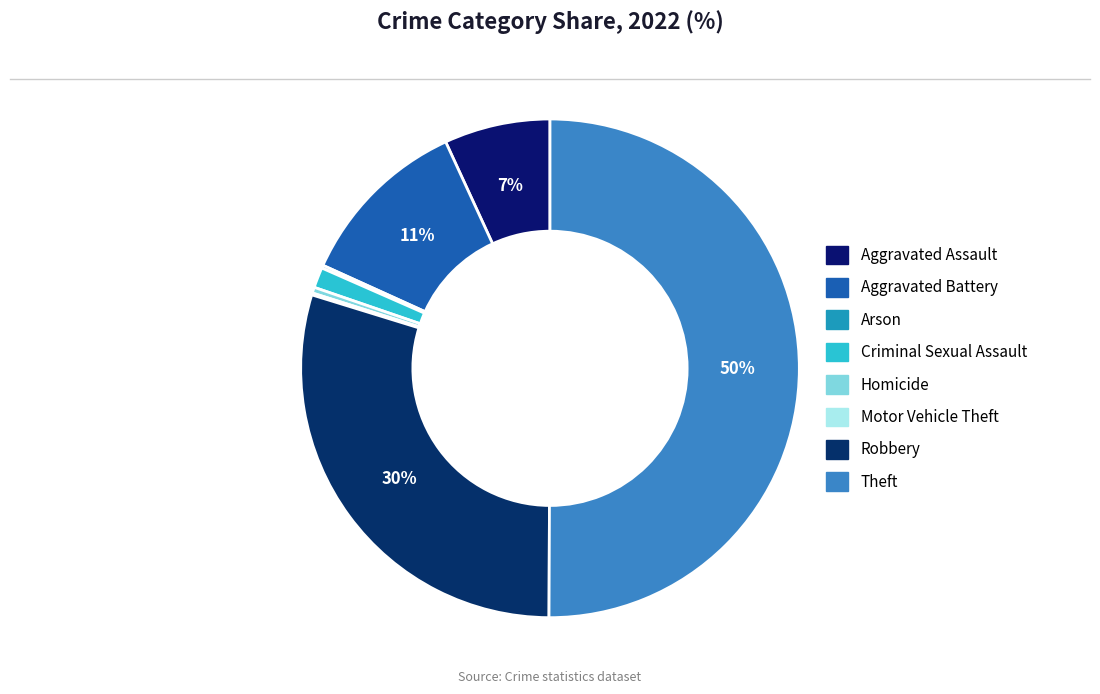

Count the number of slices in the pie.

8